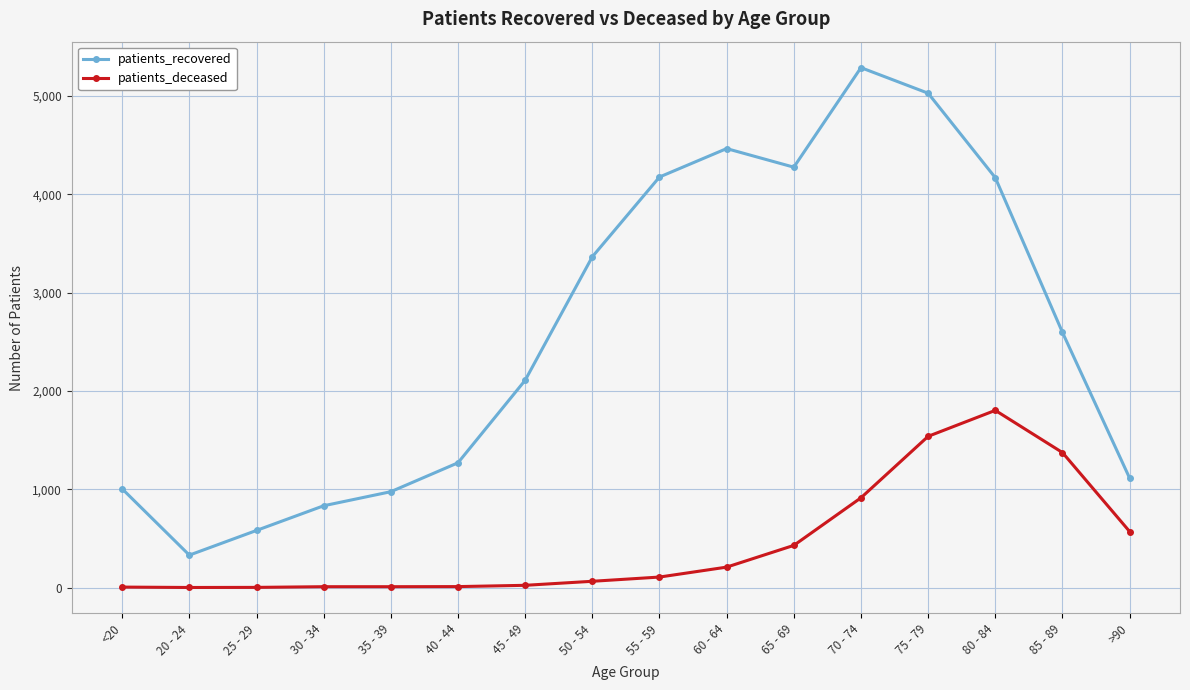

Rank the series by their maximum value, from lowest to highest.

patients_deceased, patients_recovered